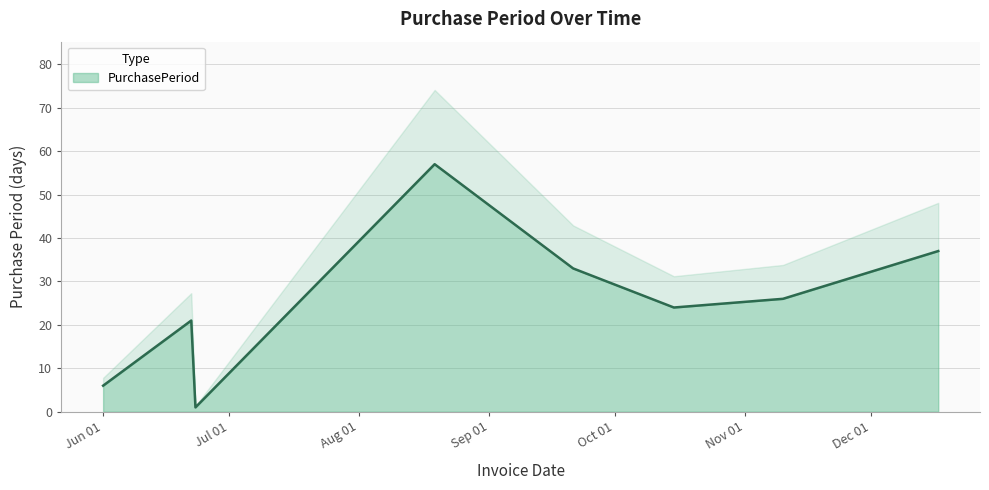

Is it true that the value at 2015-10-15 is 24?

True